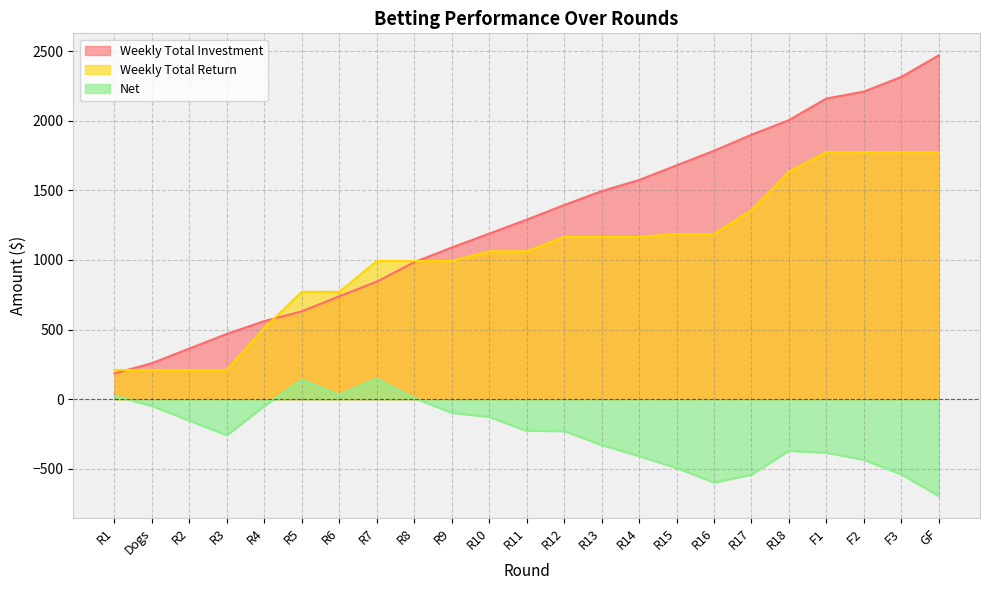

Where does the Weekly Total Return series first go above 1062?

R10